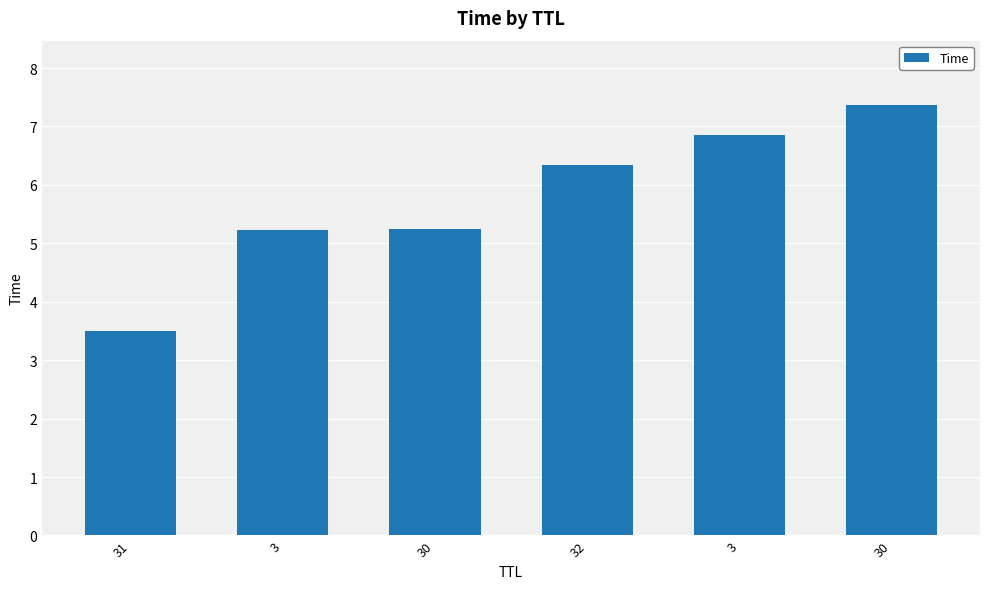

How many bars are there in total?

6